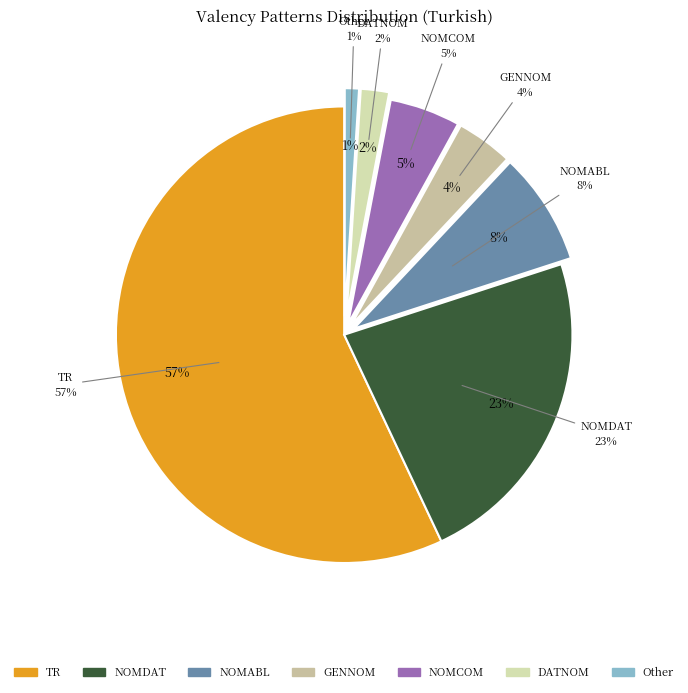

The TR slice represents 57% of the pie. True or false?

True